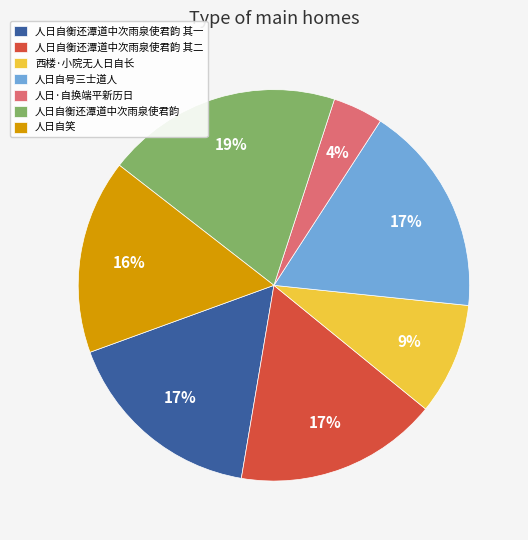

To the nearest percent, what is the average slice percentage?

14%